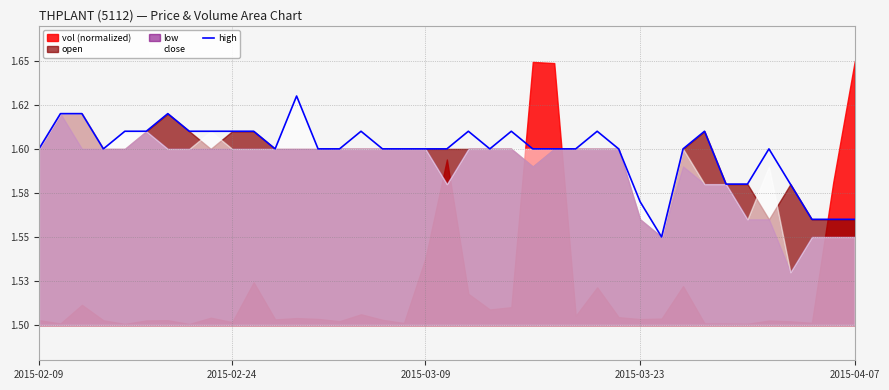

Does the chart have visible grid lines?

Yes